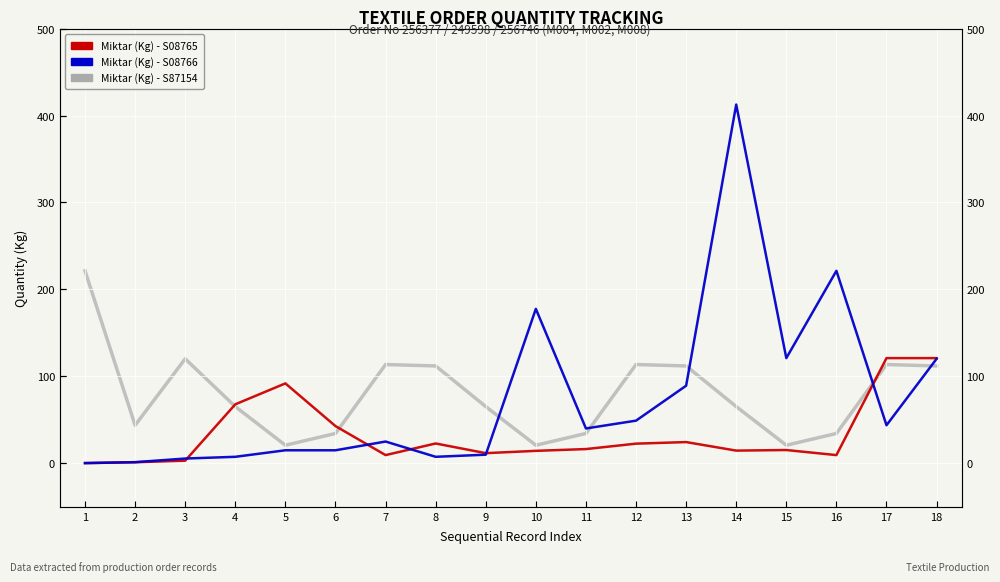

At which category is the sum across all series the highest?

14